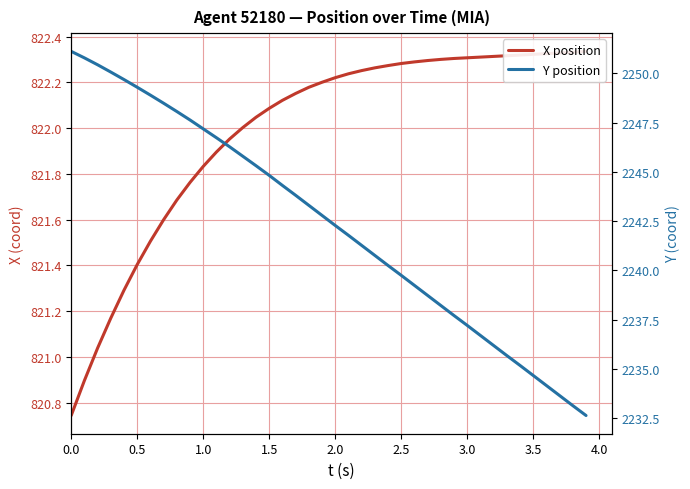

What is the label of the 7th point from the left?

3.0